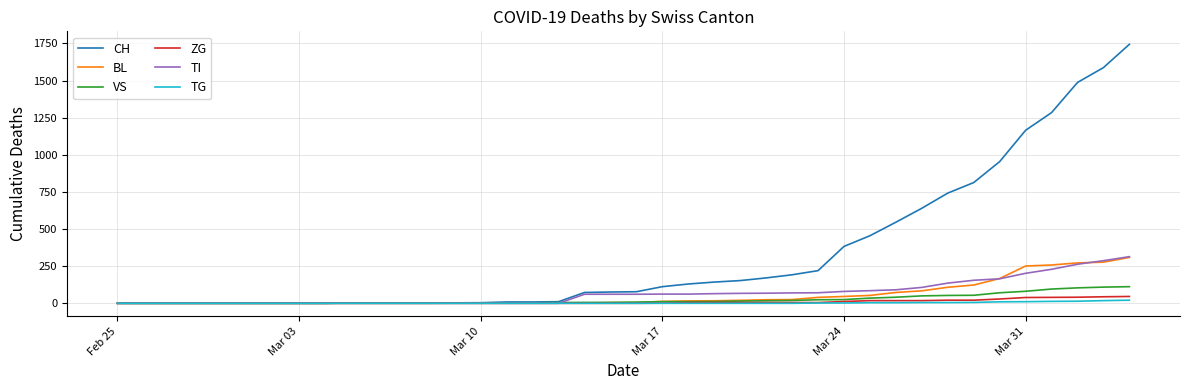

What are all the series names shown in the legend?

CH, BL, VS, ZG, TI, TG